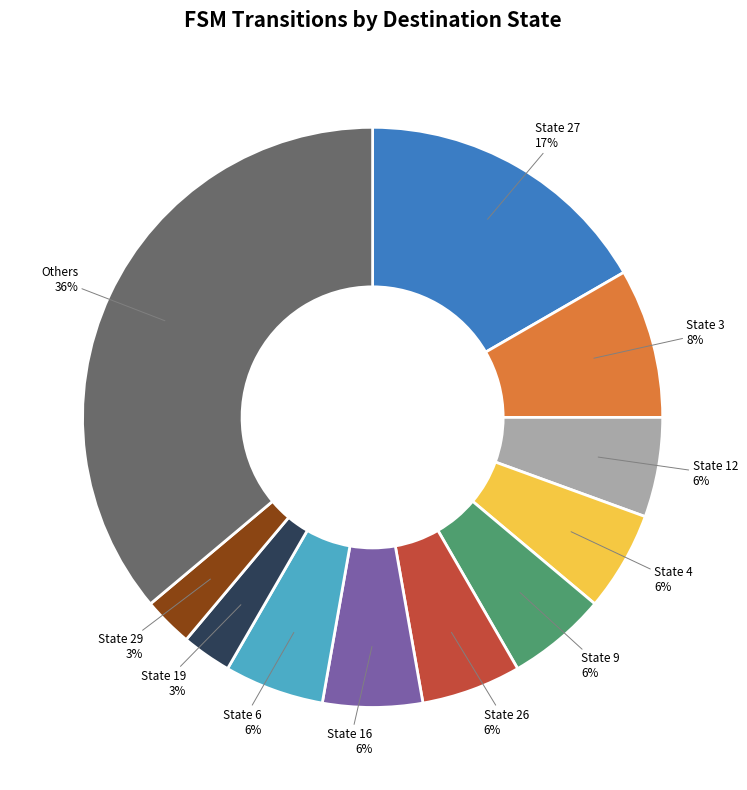

To the nearest percent, what percentage of the pie is State 12?

6%